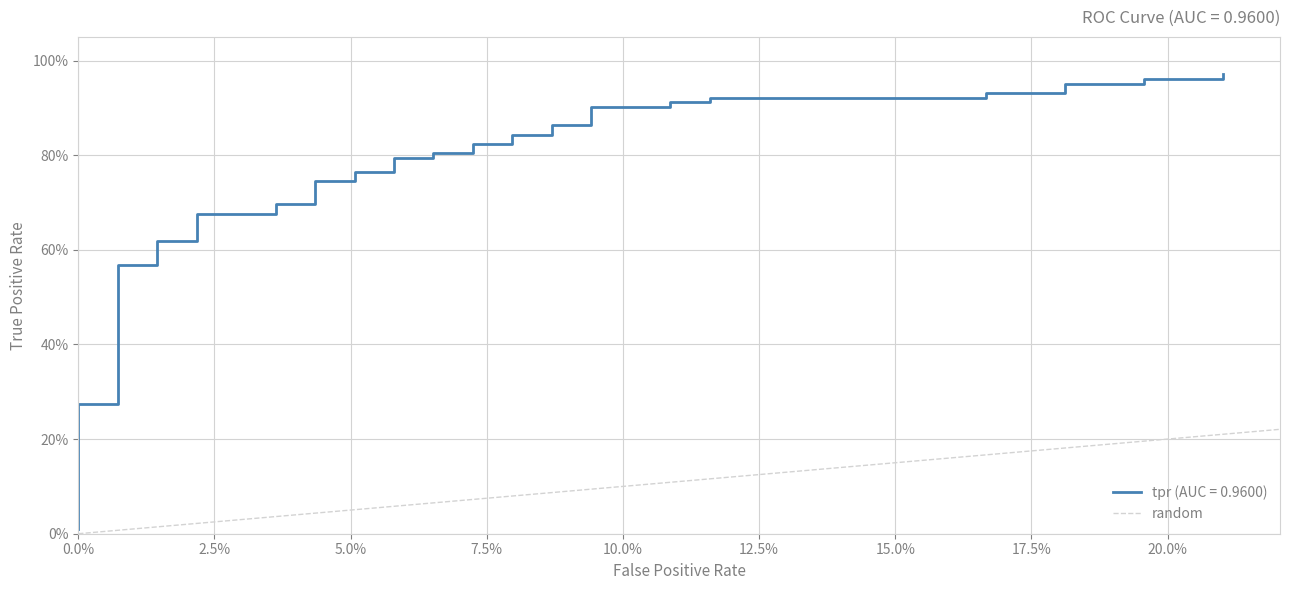

The value at 0.0% is 0. True or false?

True